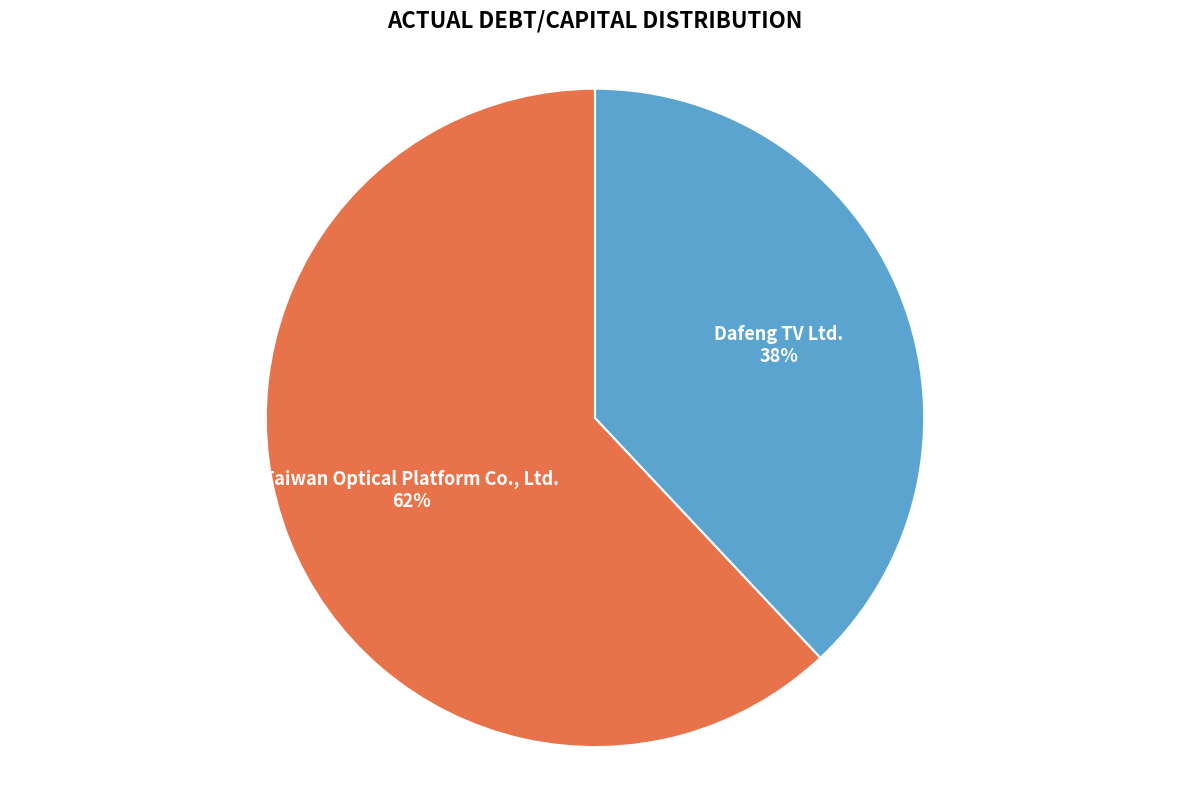

To the nearest percent, what portion does Dafeng TV Ltd. represent?

38%